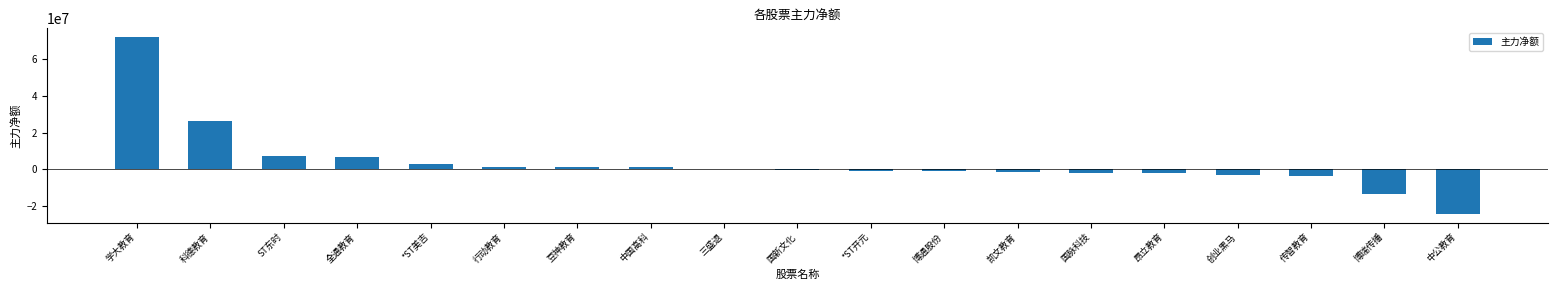

What is the maximum value shown in the chart?

72048736